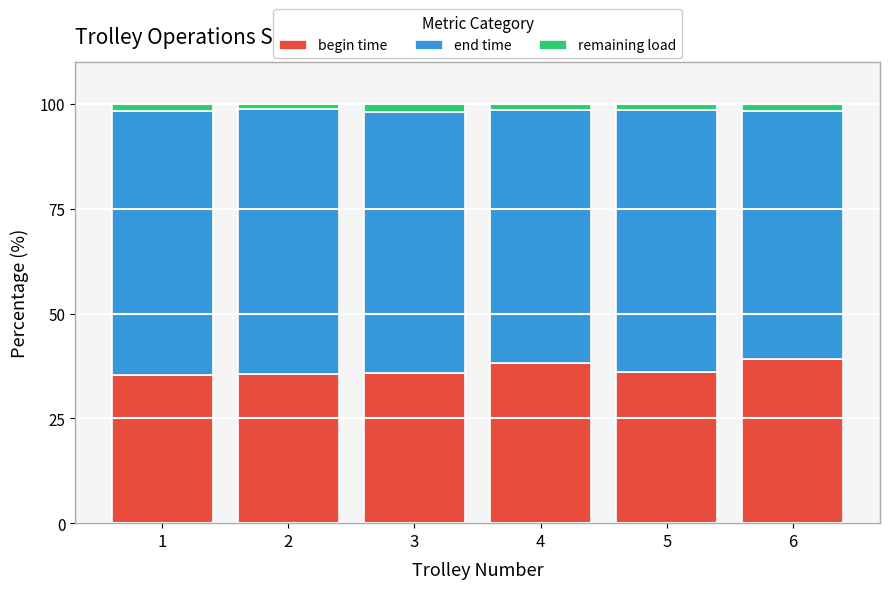

What are all the series names shown in the legend?

begin time, end time, remaining load